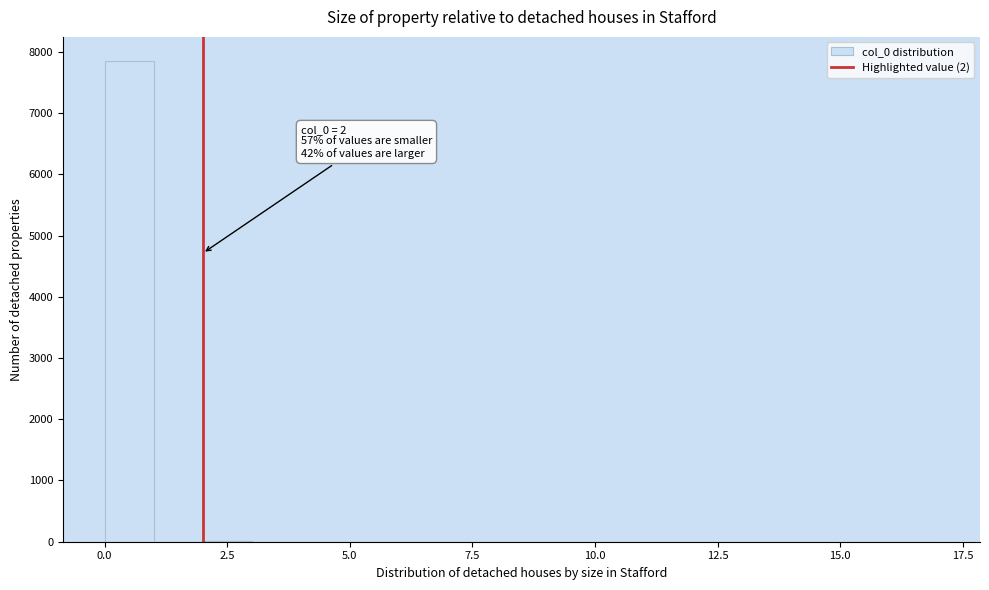

Around what value on the x-axis is the tallest bar? Give the approximate position of its centre, as read against the axis.

0.5